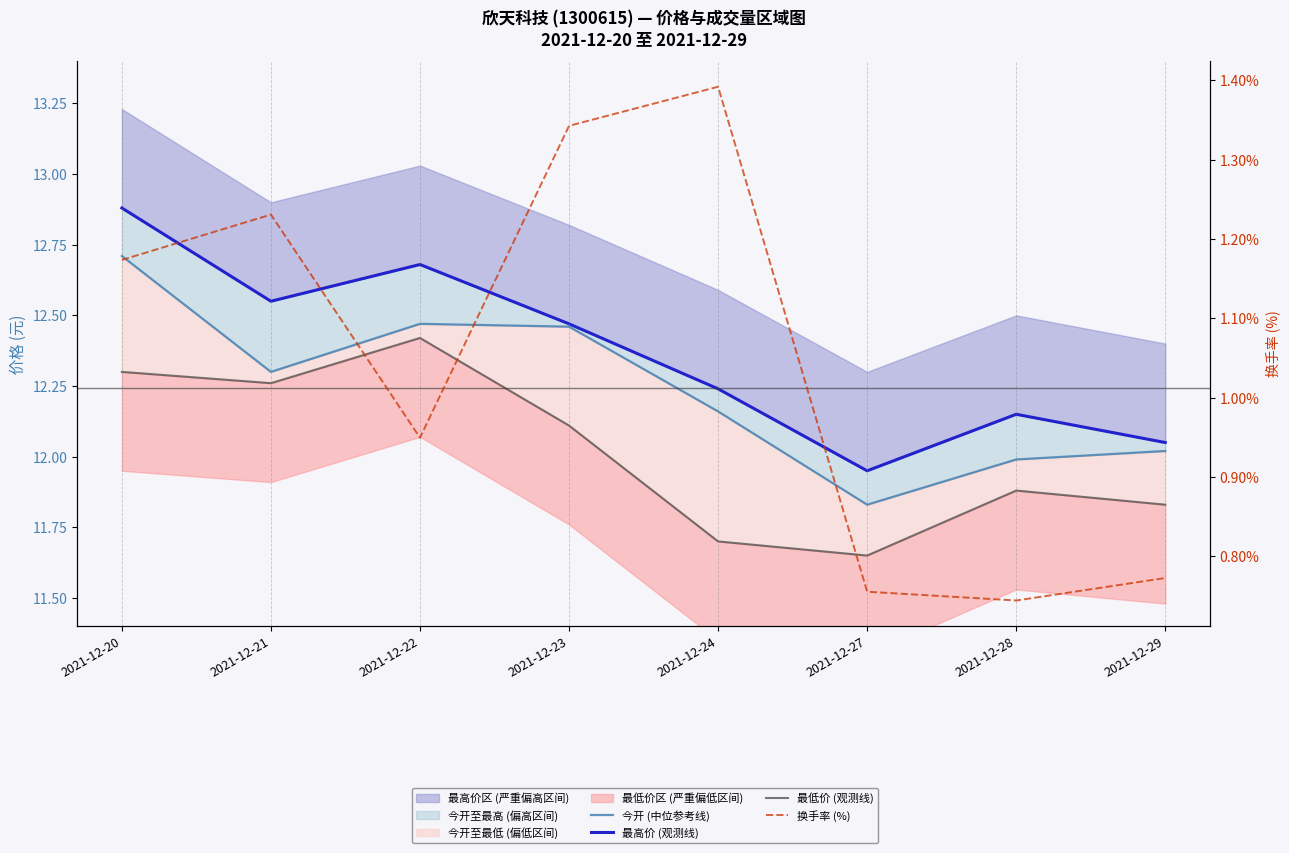

True or false: 换手率 (%) and 最低价 (观测线) cross at least once.

False